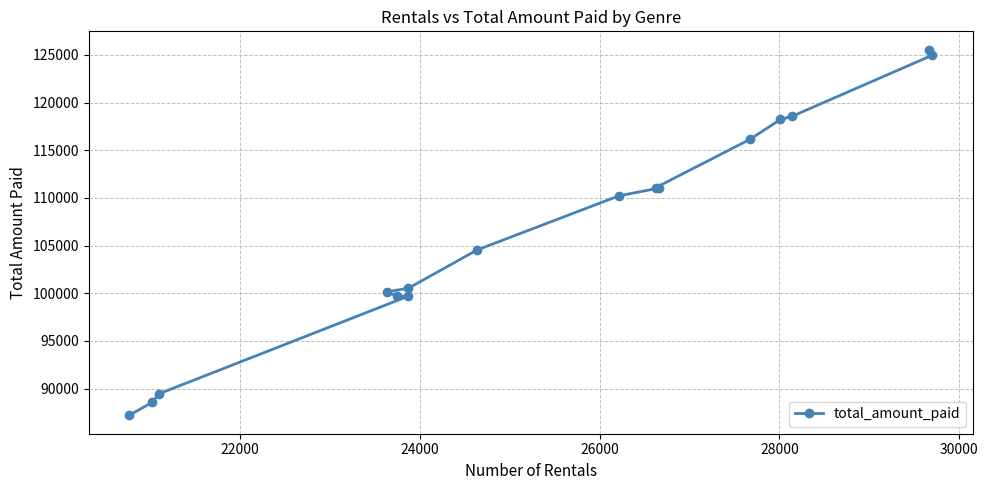

What is the average value?

106596.7